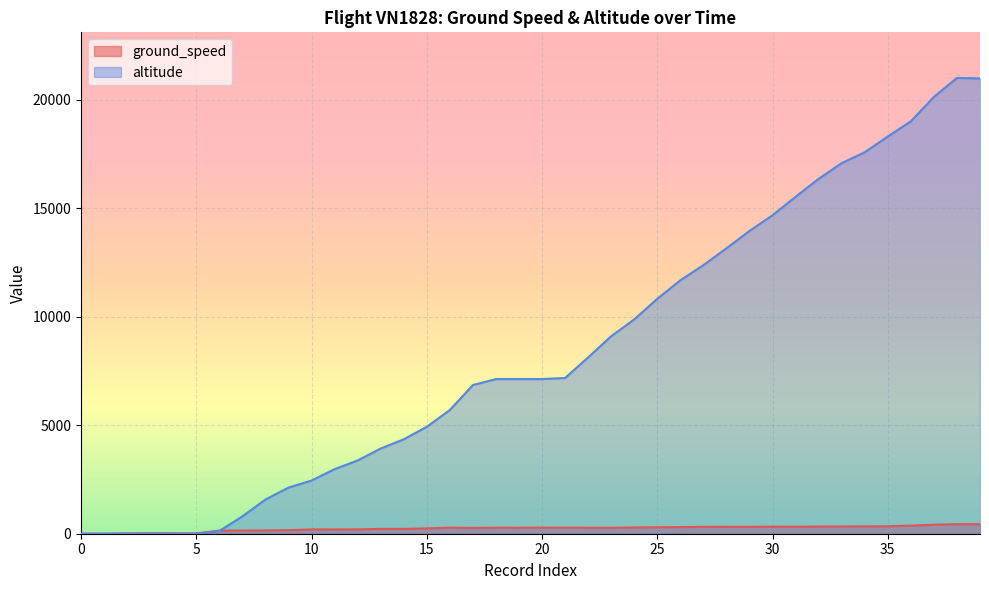

How many data points in ground_speed are less than 277?

20